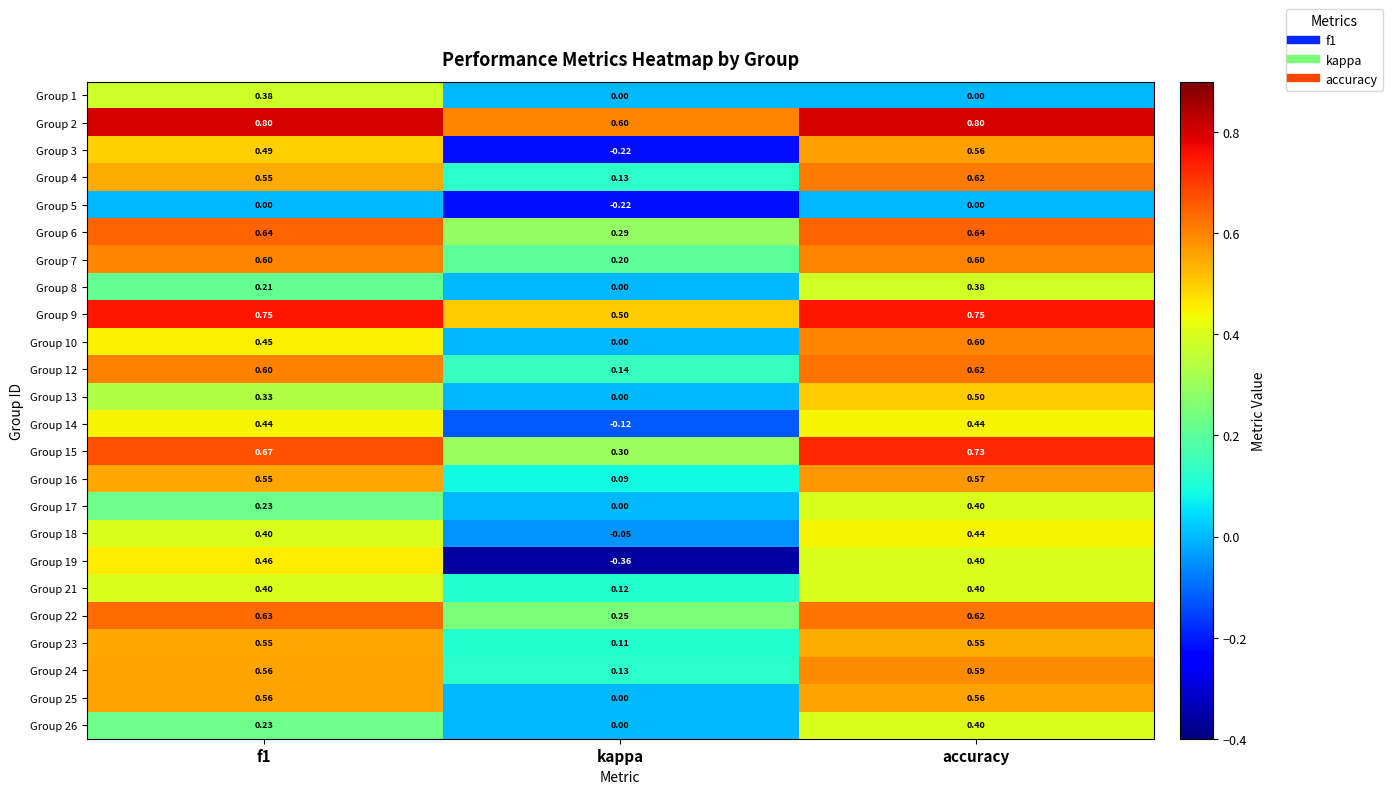

Count the number of categories in the chart.

3